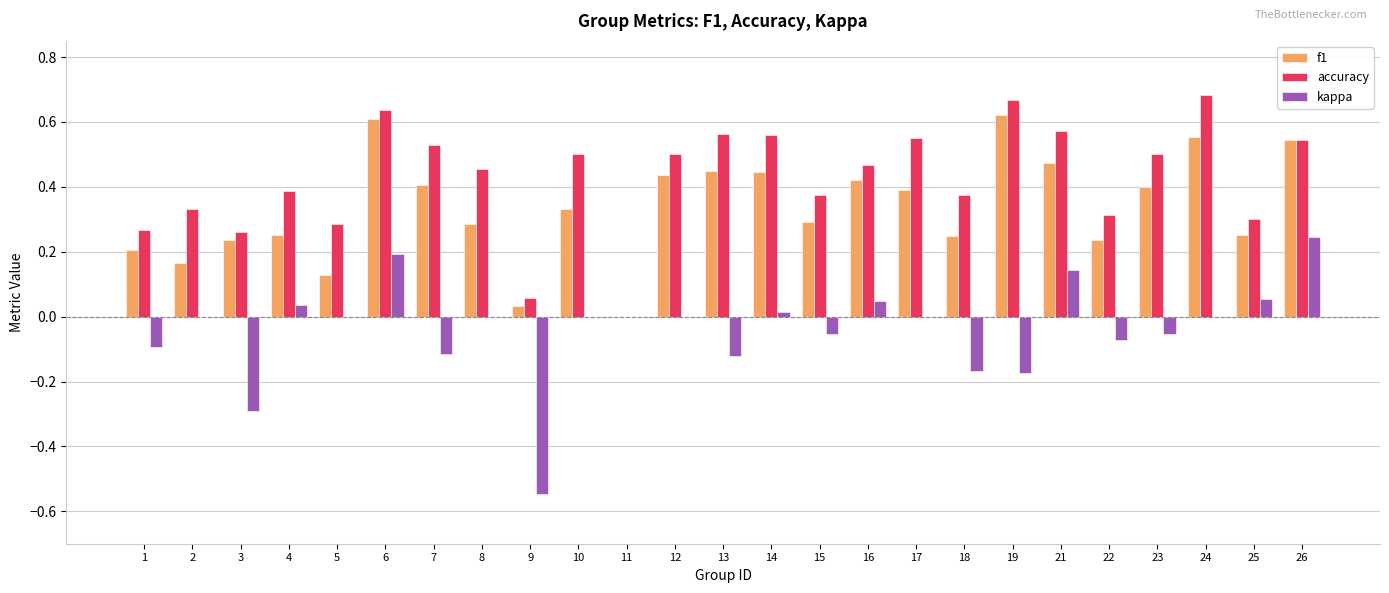

The value of f1 at 14 is 0.2. True or false?

False